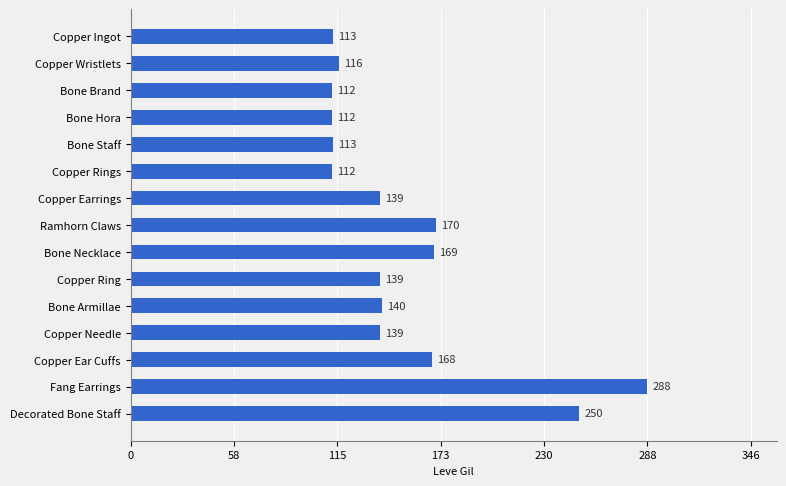

What is the greatest value displayed?

288